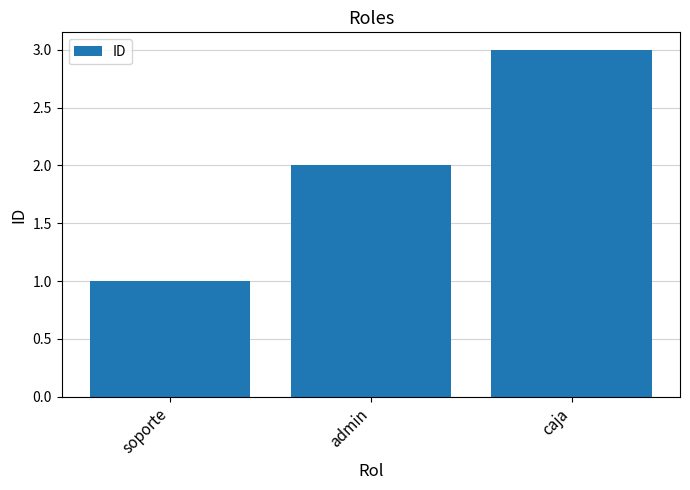

List the labels in order of value, smallest first.

soporte, admin, caja